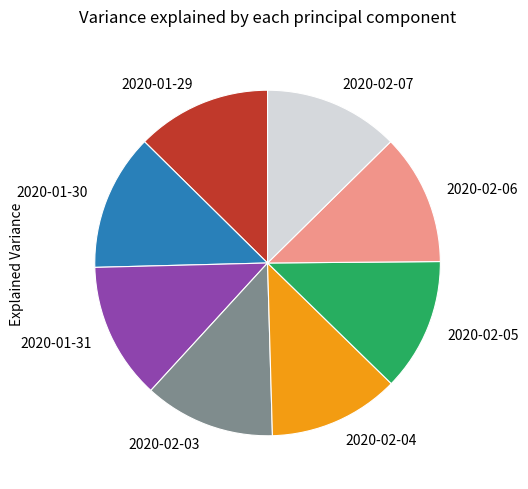

Combined, do 2020-02-04 and 2020-02-05 account for over 50%?

No